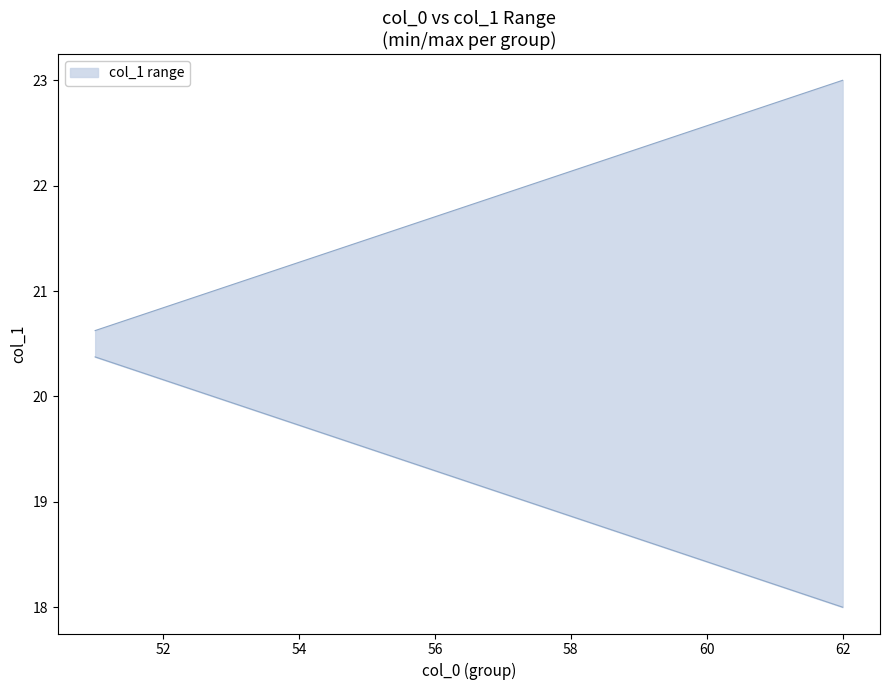

Where is lower nearest to the value 19?

57